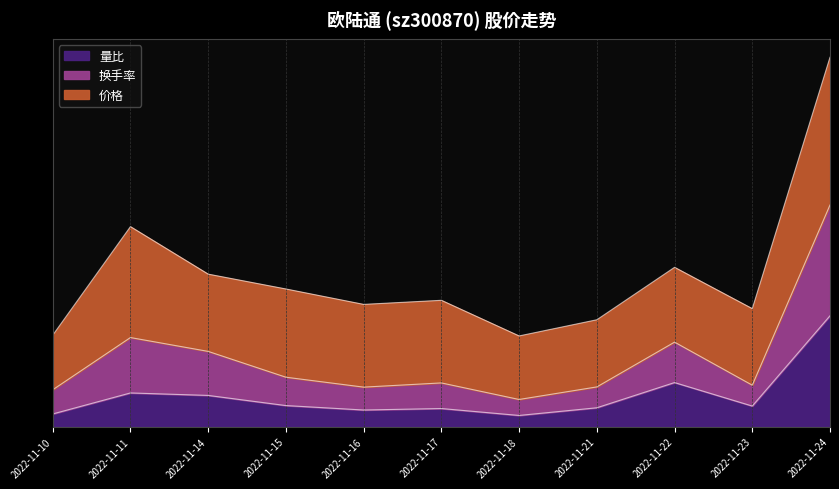

Does the chart display data point markers on the line(s)?

No